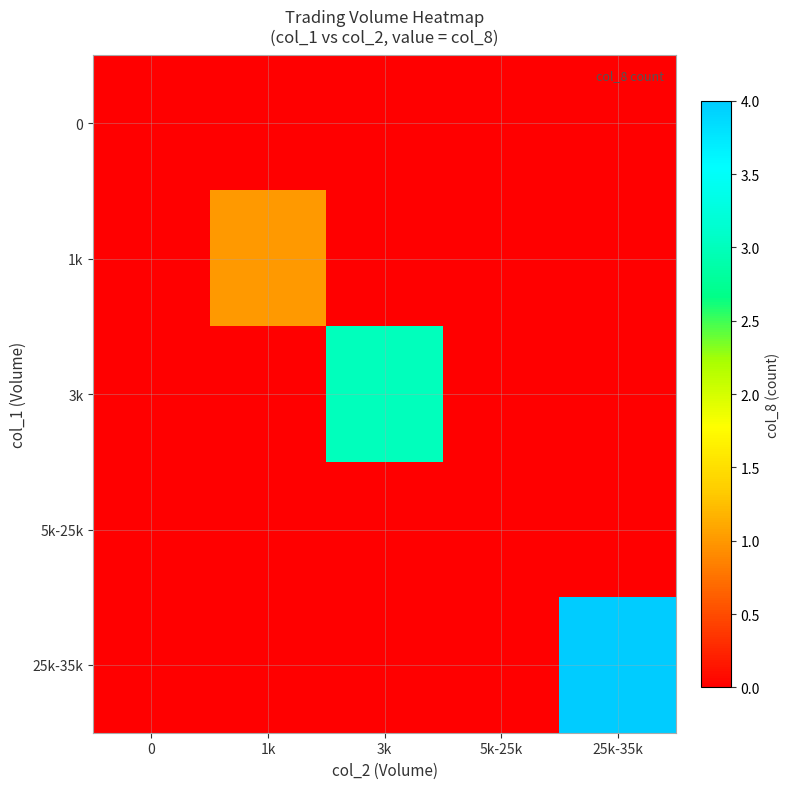

At how many categories does at least one series exceed 2?

2